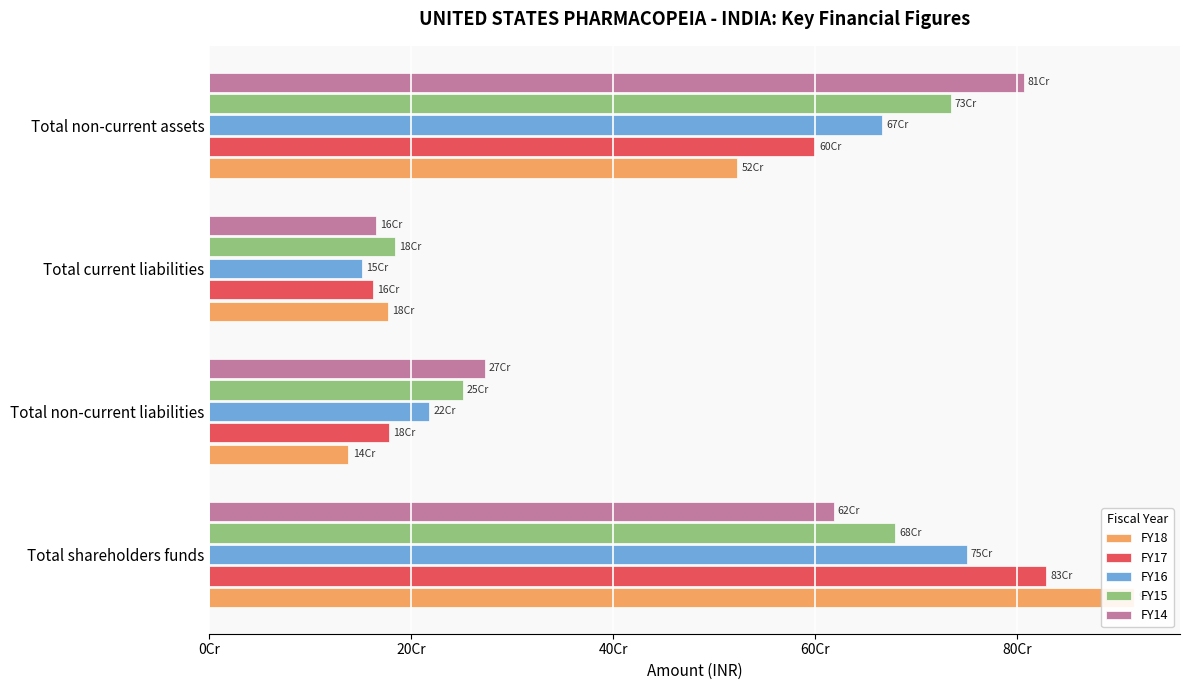

What is the lowest value of the FY18 series?

137621307